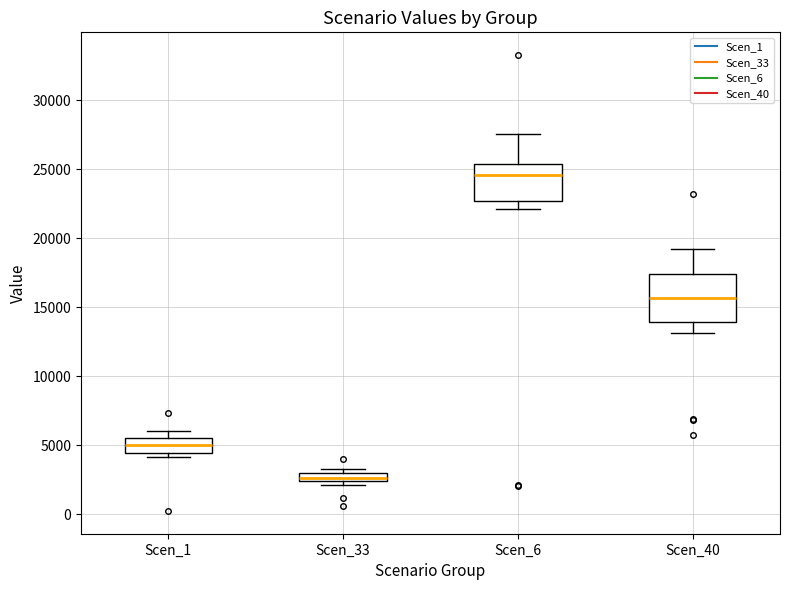

Which box is the tallest, from its lower edge to its upper edge?

Scen_40